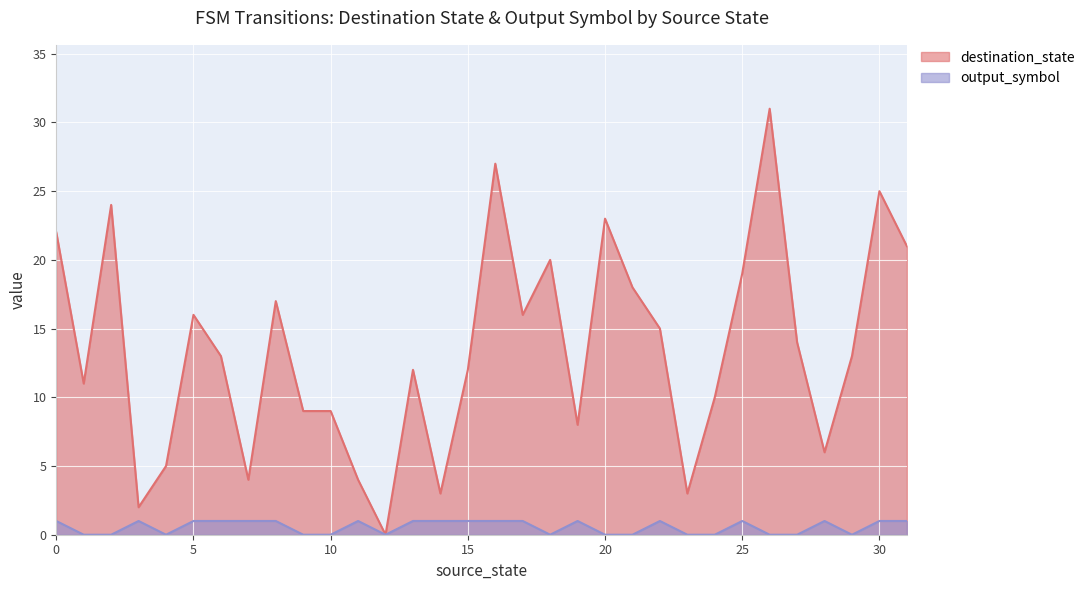

How many interior local valleys does the output_symbol series have?

4